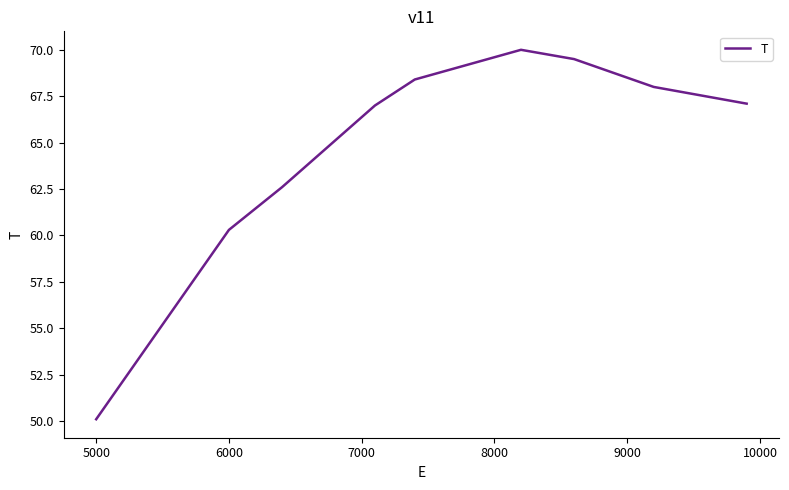

What is the difference between the maximum and minimum values?

19.9